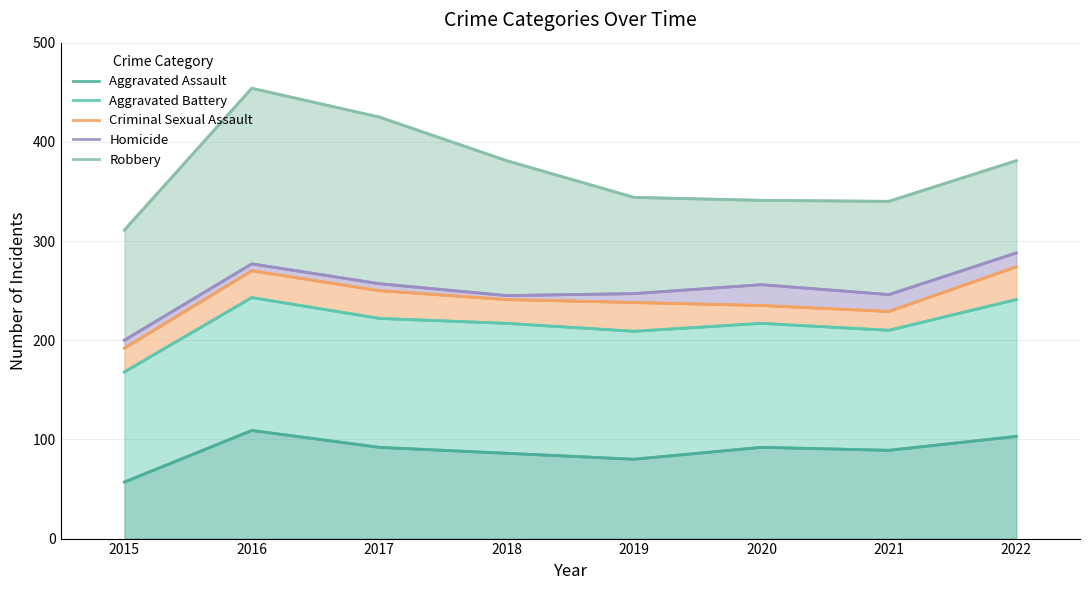

What value does the Aggravated Battery series have at 2017, to the nearest 5?

220